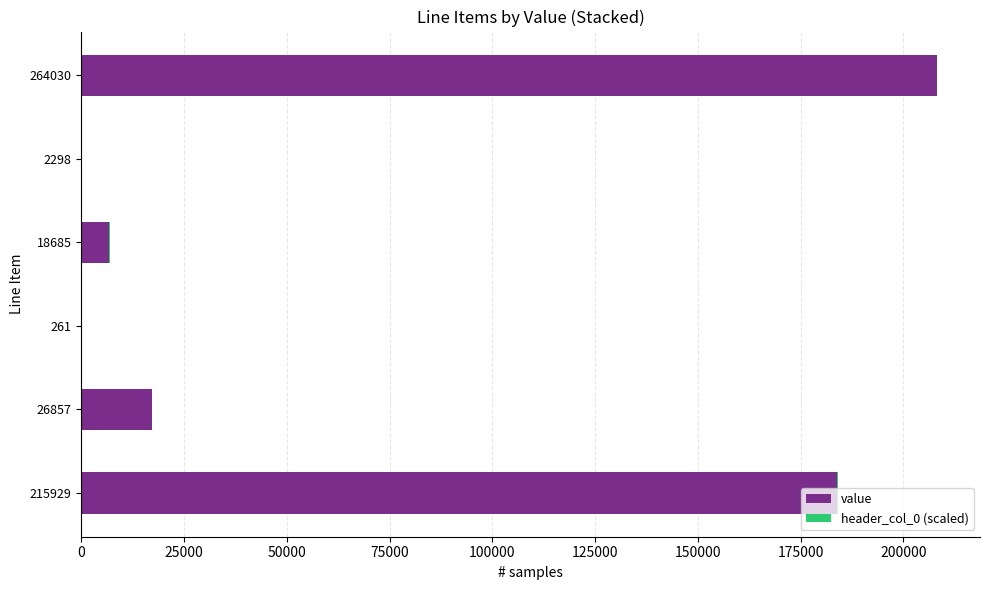

Where is value nearest to the value 104126?

215929